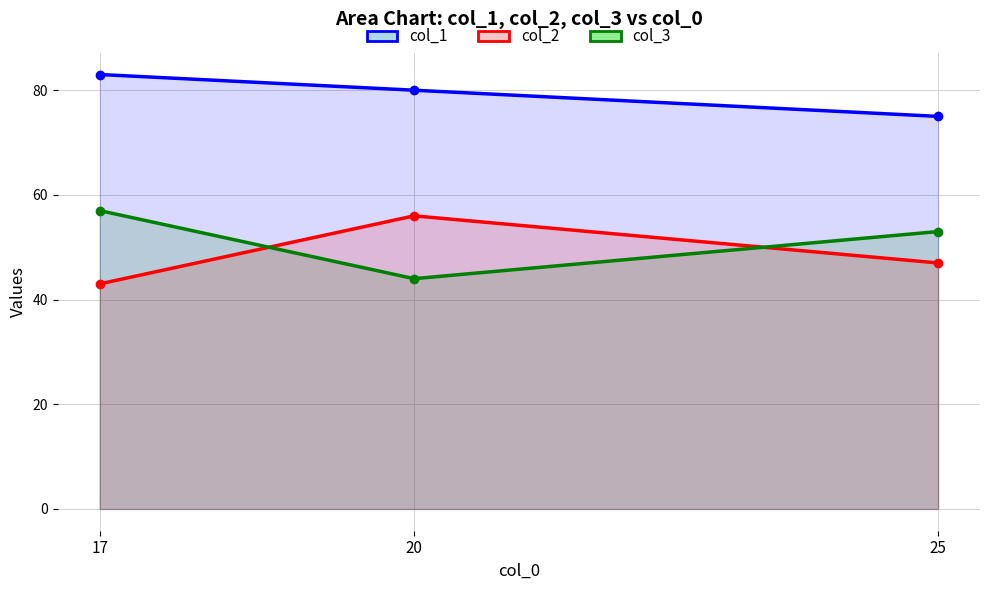

Read the col_1 value at 17.

83